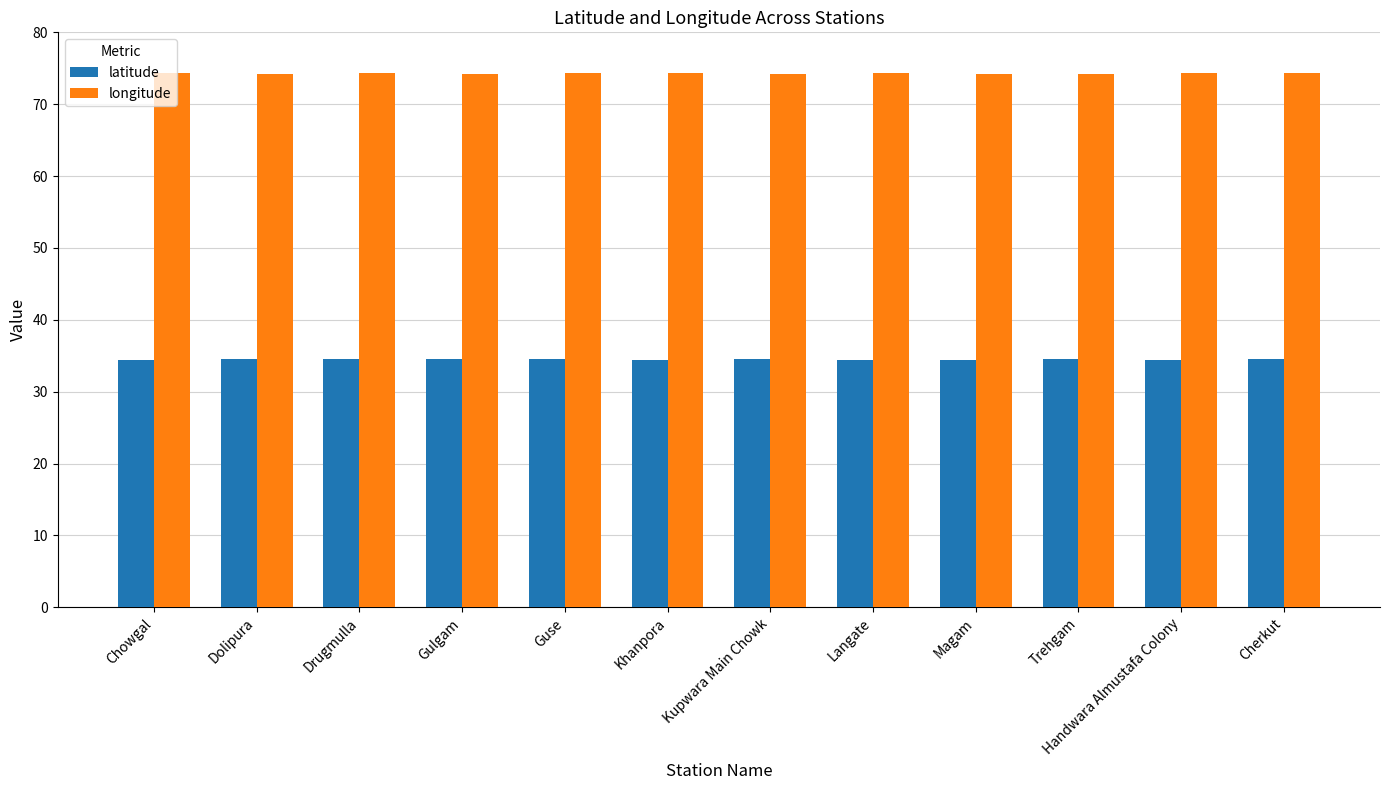

Does the chart contain any negative values?

No